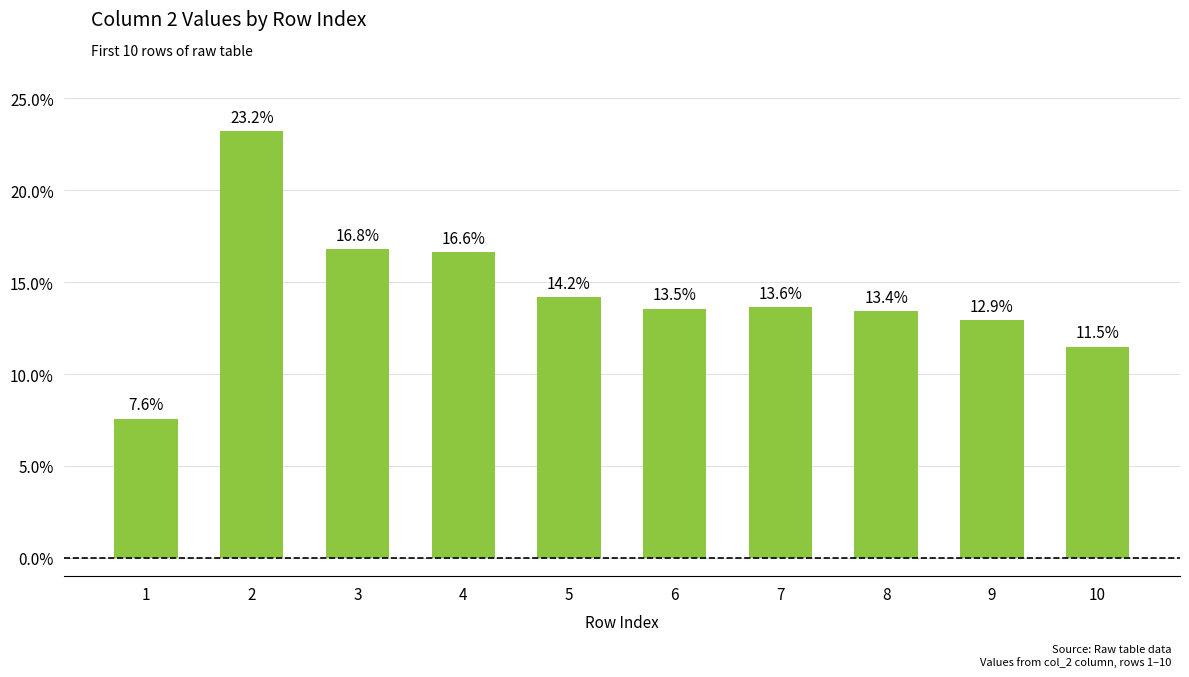

Reading right to left, what are all the values shown in this chart?

10=11.5	9=12.9	8=13.4	7=13.6	6=13.5	5=14.2	4=16.6	3=16.8	2=23.2	1=7.6